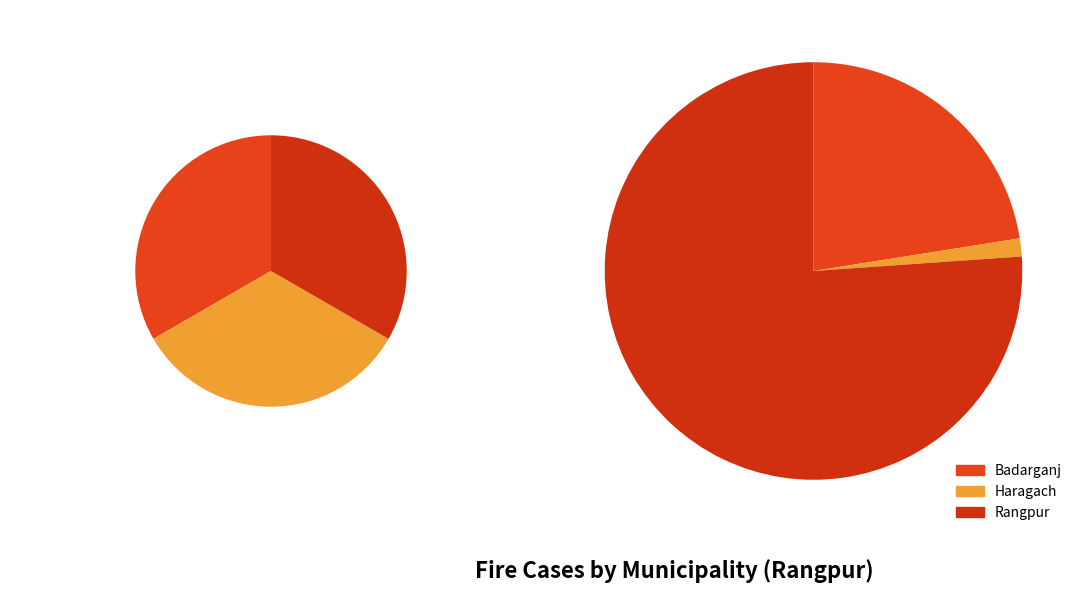

Which slice is the largest?

Rangpur